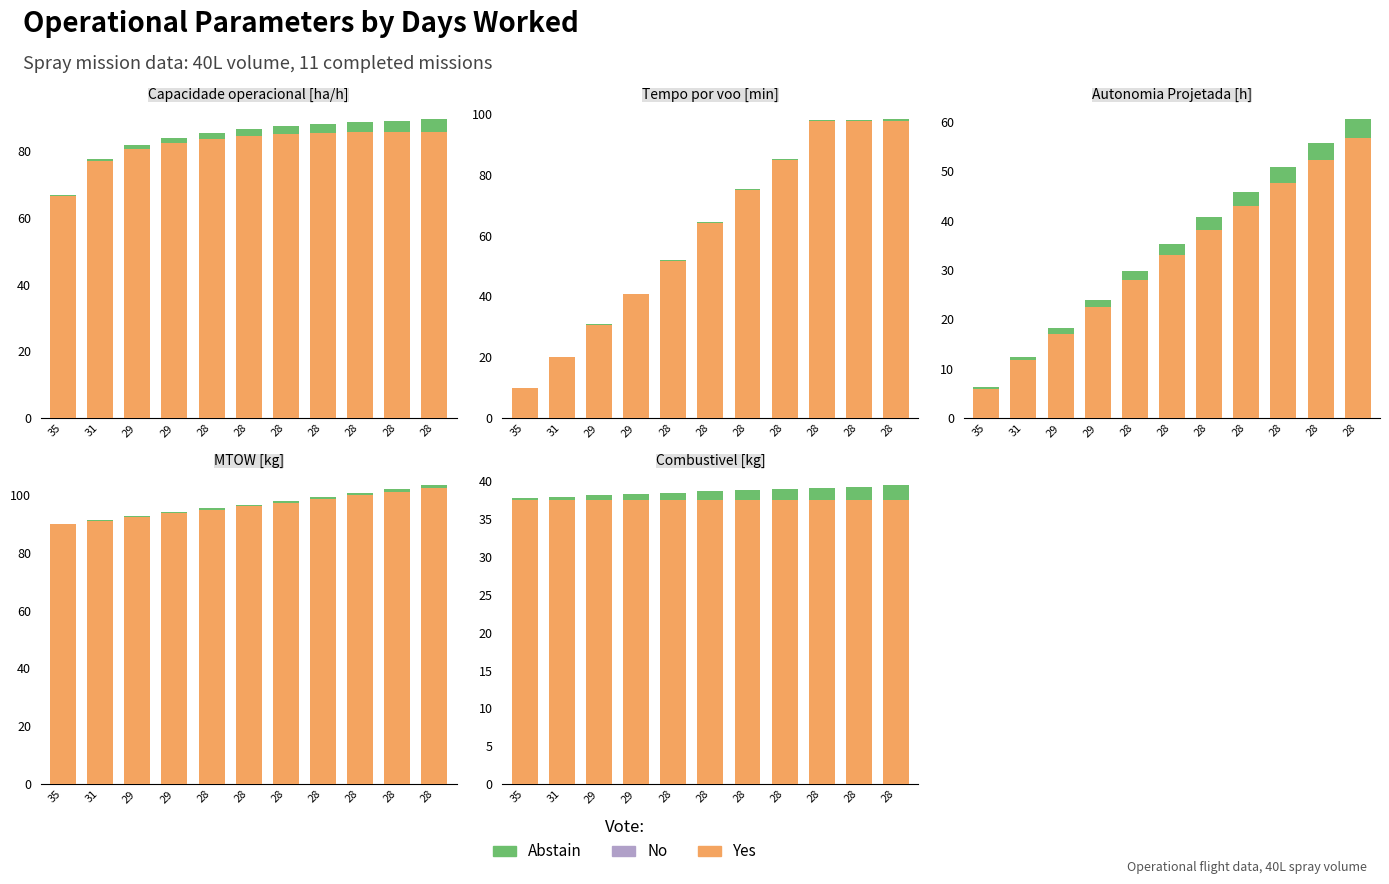

Is the value of Abstain at 28 greater than the value of No at 28?

Yes